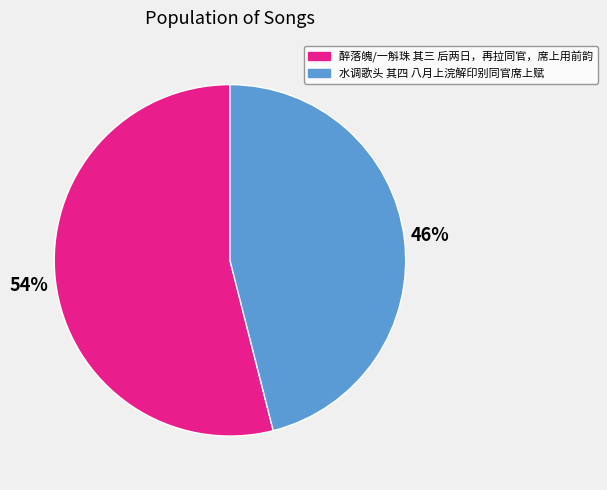

Rank the categories by value from highest to lowest.

醉落魄/一斛珠 其三 后两日，再拉同官，席上用前韵, 水调歌头 其四 八月上浣解印别同官席上赋